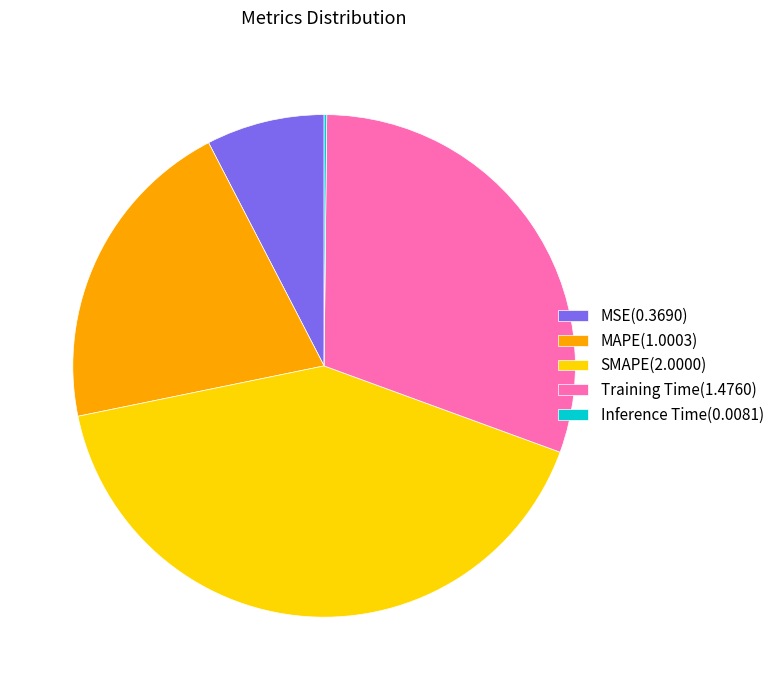

Is it true that SMAPE is 51% of the pie?

False